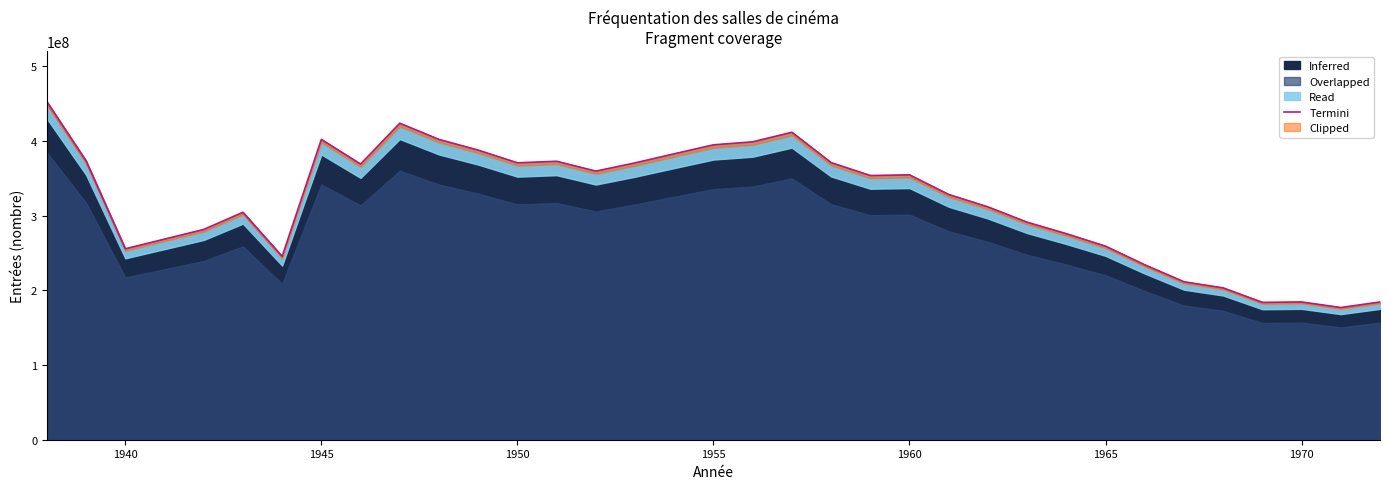

What is the greatest value displayed?

452513100